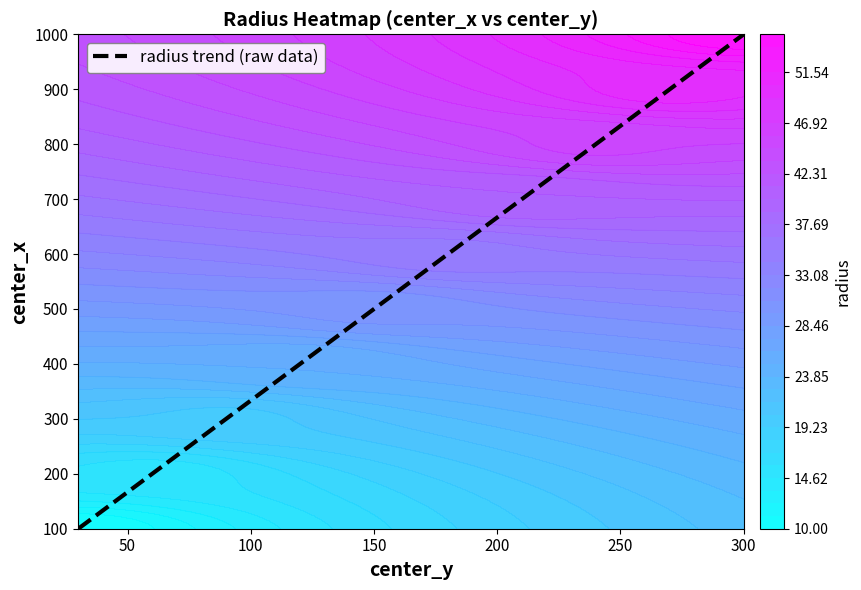

Is it true that radius trend (raw data) equals 1387 at 300?

False